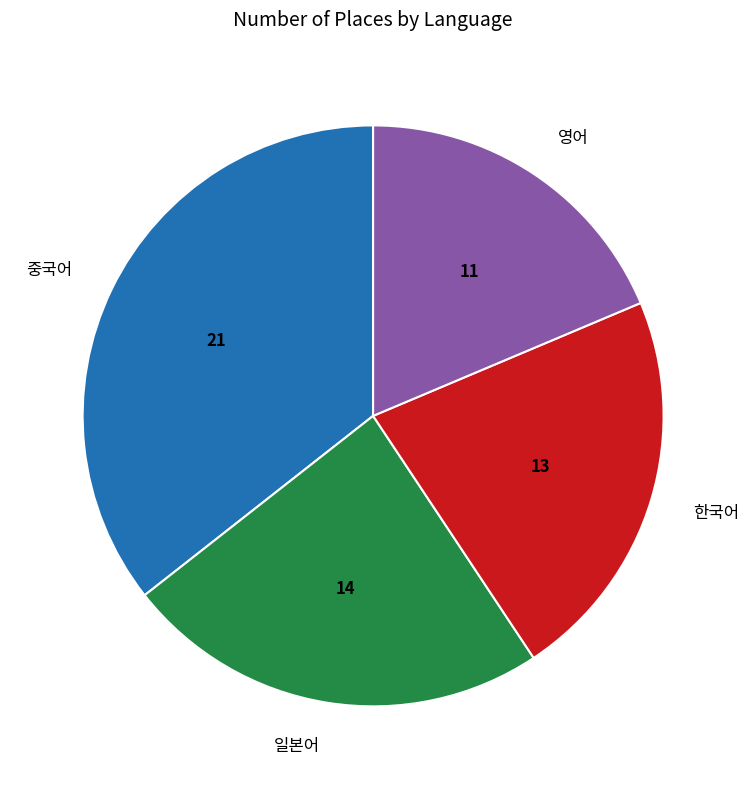

Count the number of slices in the pie.

4